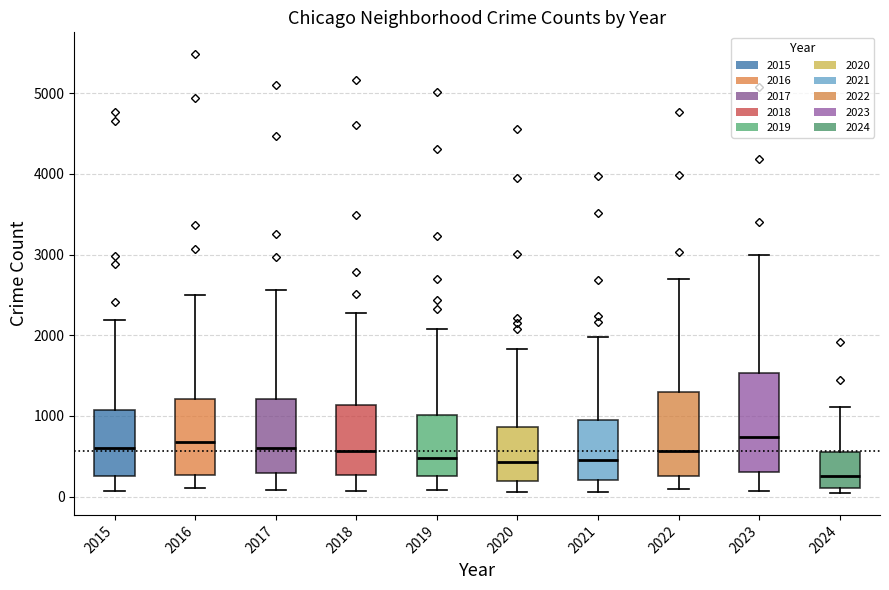

Reading left to right, transcribe this box plot: for each box, give where its median line is, the range the box spans, and where its two whiskers end, as read against the y-axis. The values are not printed on the chart, so give them approximately, as read against the axis.

2015: median 600, box 300 to 1100, whiskers 100 to 2200
2016: median 700, box 300 to 1200, whiskers 100 to 2500
2017: median 600, box 300 to 1200, whiskers 100 to 2600
2018: median 600, box 300 to 1100, whiskers 100 to 2300
2019: median 500, box 300 to 1000, whiskers 100 to 2100
2020: median 400, box 200 to 900, whiskers 100 to 1800
2021: median 500, box 200 to 900, whiskers 100 to 2000
2022: median 600, box 300 to 1300, whiskers 100 to 2700
2023: median 700, box 300 to 1500, whiskers 100 to 3000
2024: median 300, box 100 to 600, whiskers 0 to 1100